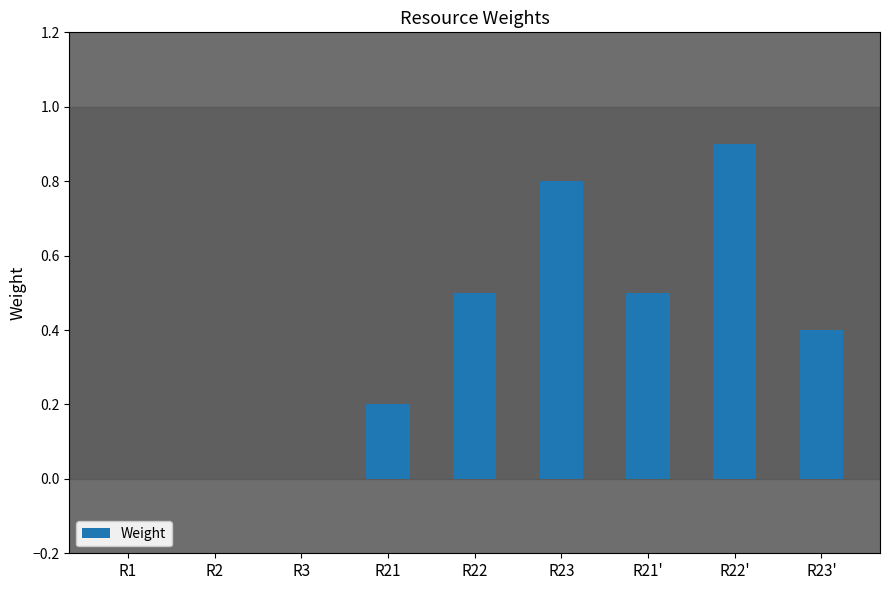

What is the sum of all values?

3.3